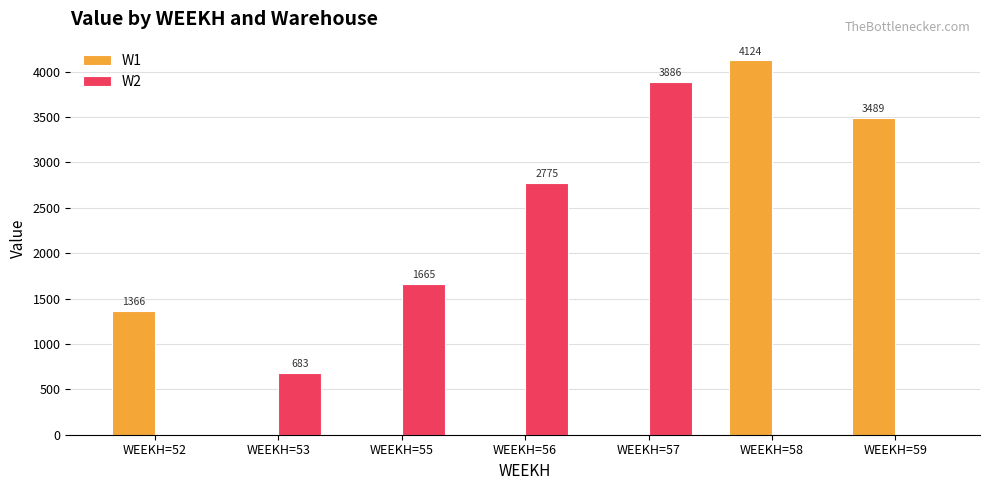

The value of W1 at WEEKH=56 is -1737.6. True or false?

False